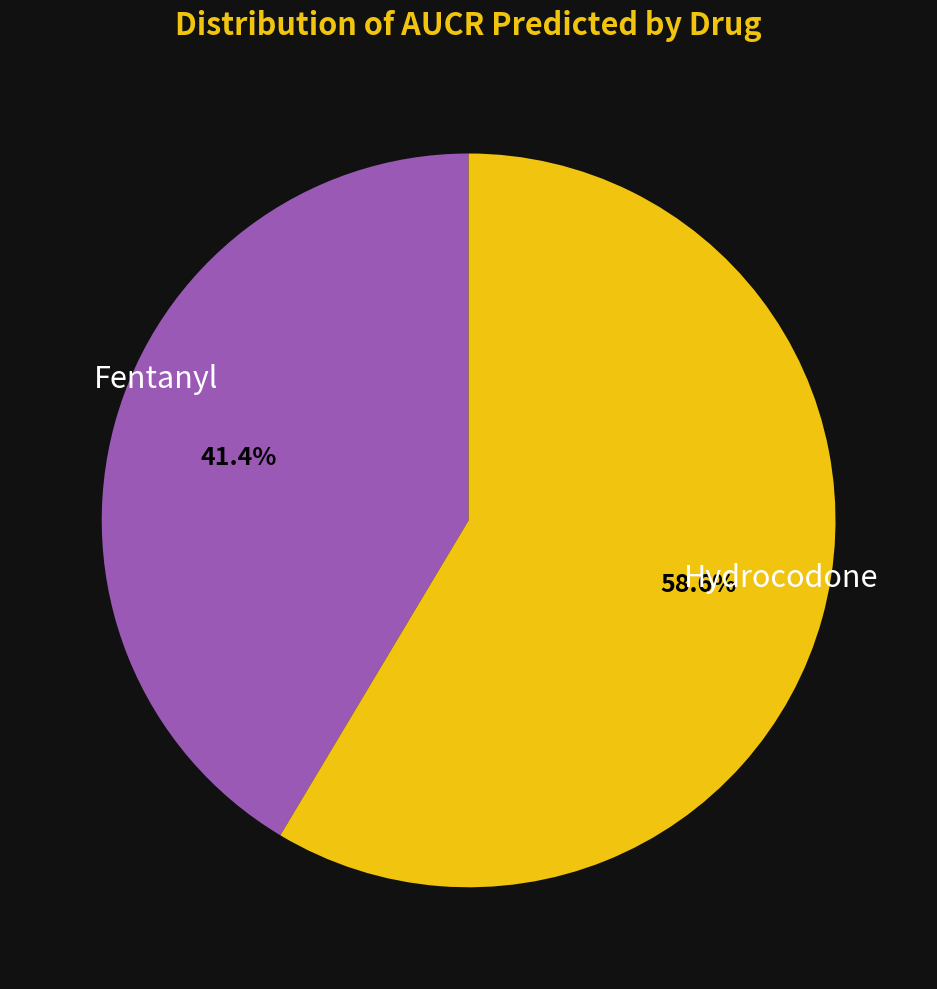

Count the number of slices in the pie.

2